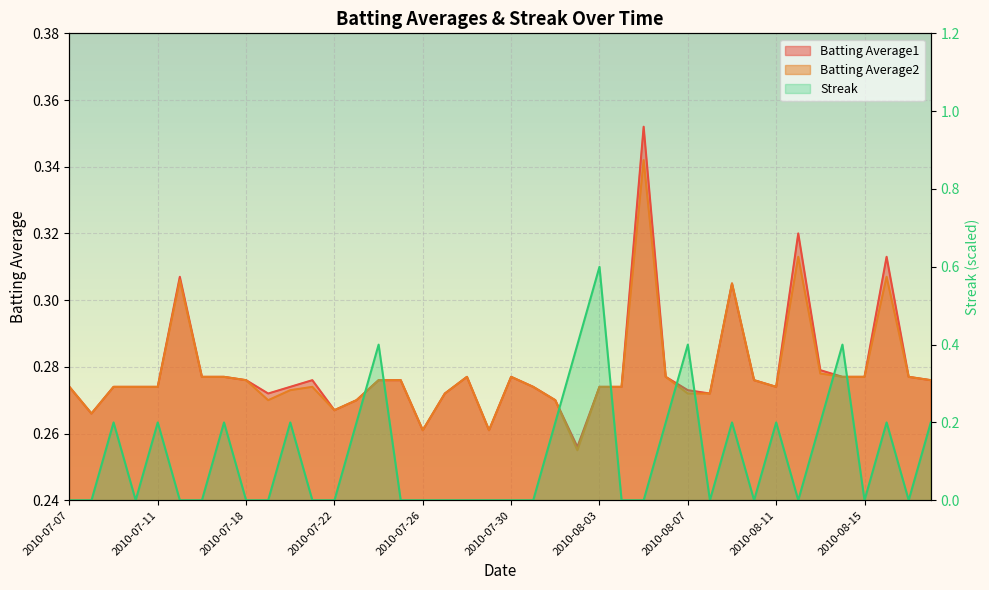

What is the label of the 40th point from the right?

2010-07-07